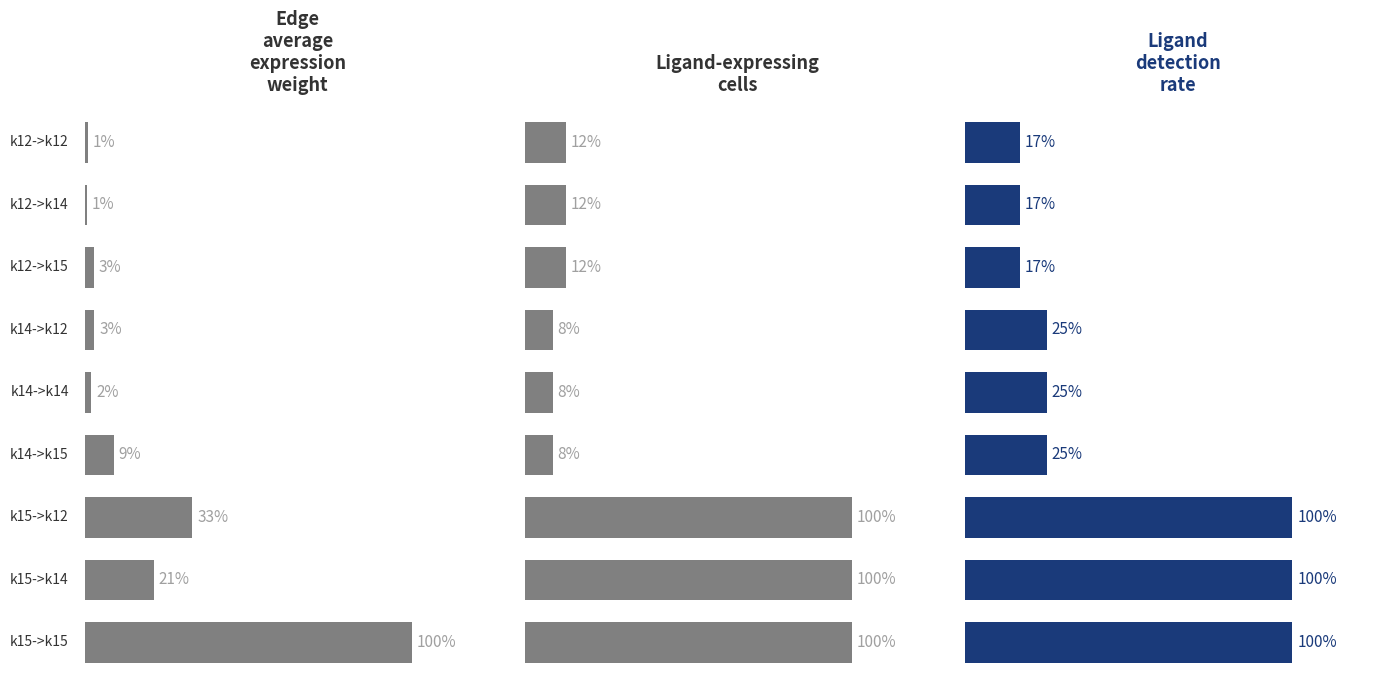

Is it true that Ligand-expressing cells equals 8.4 at 3?

True